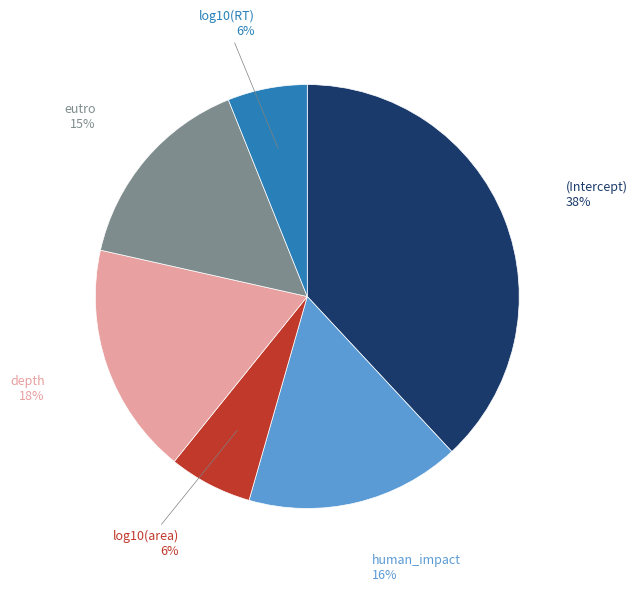

To the nearest percent, what is the average slice percentage?

17%